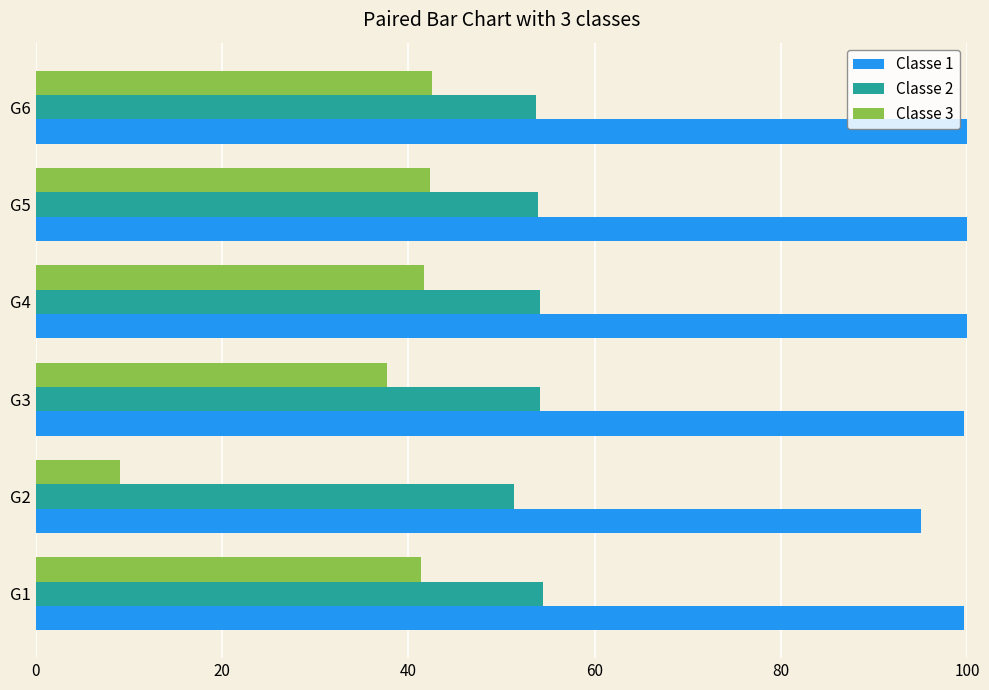

At which category does the chart reach its minimum across all series?

G2